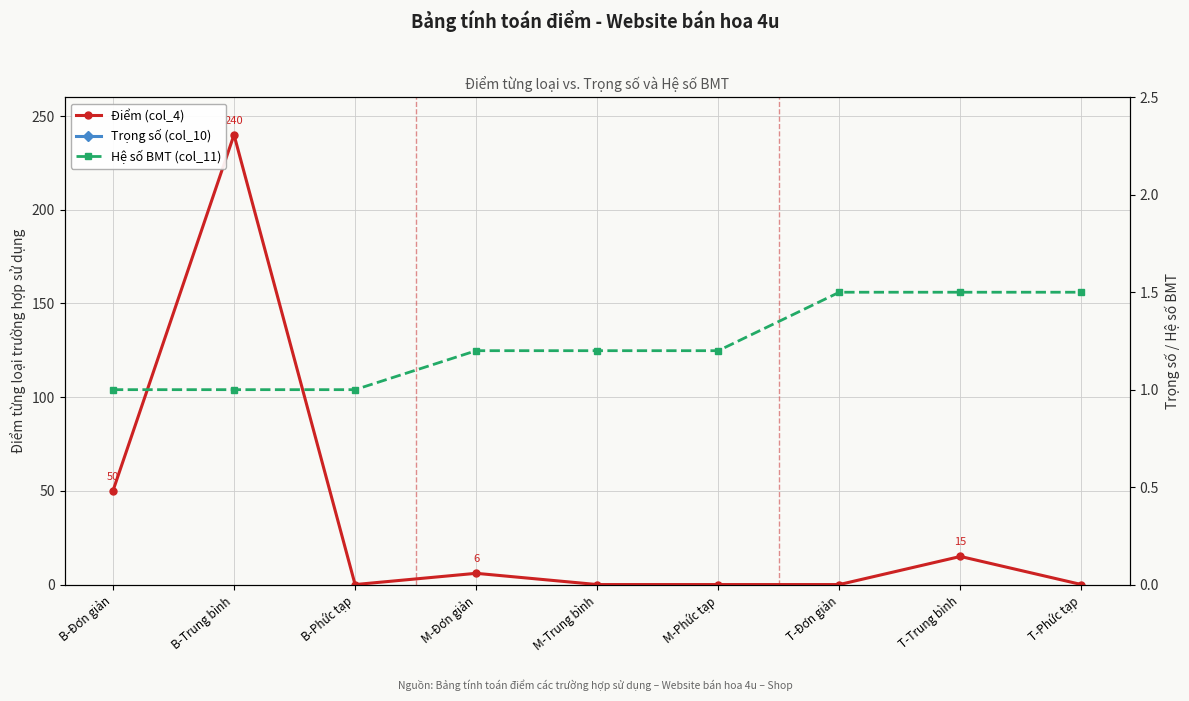

True or false: Hệ số BMT (col_11) has a value of 0.3 at M-Đơn giản.

False